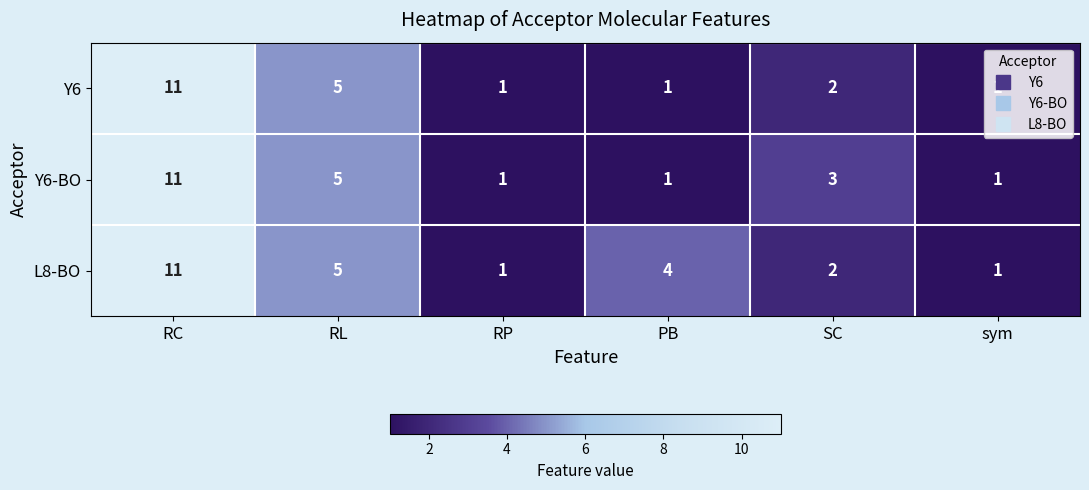

What is the total value across all series at sym?

3